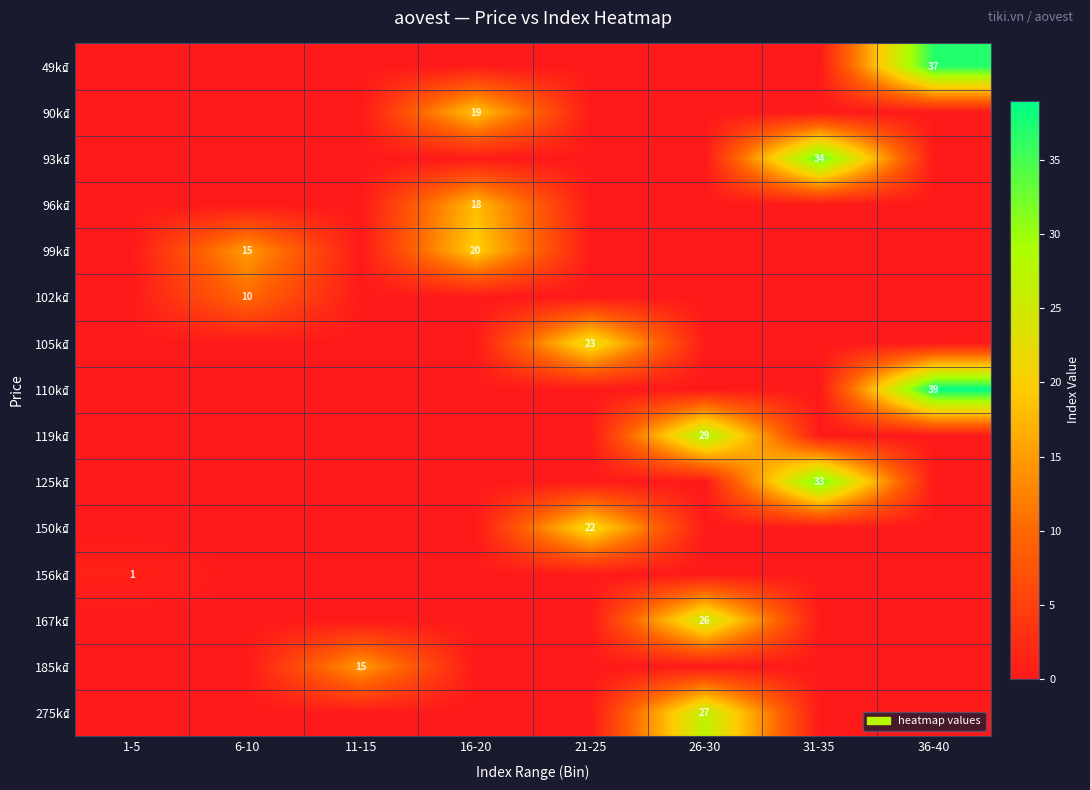

The 119k₫ series shows 29 at 26-30. True or false?

True